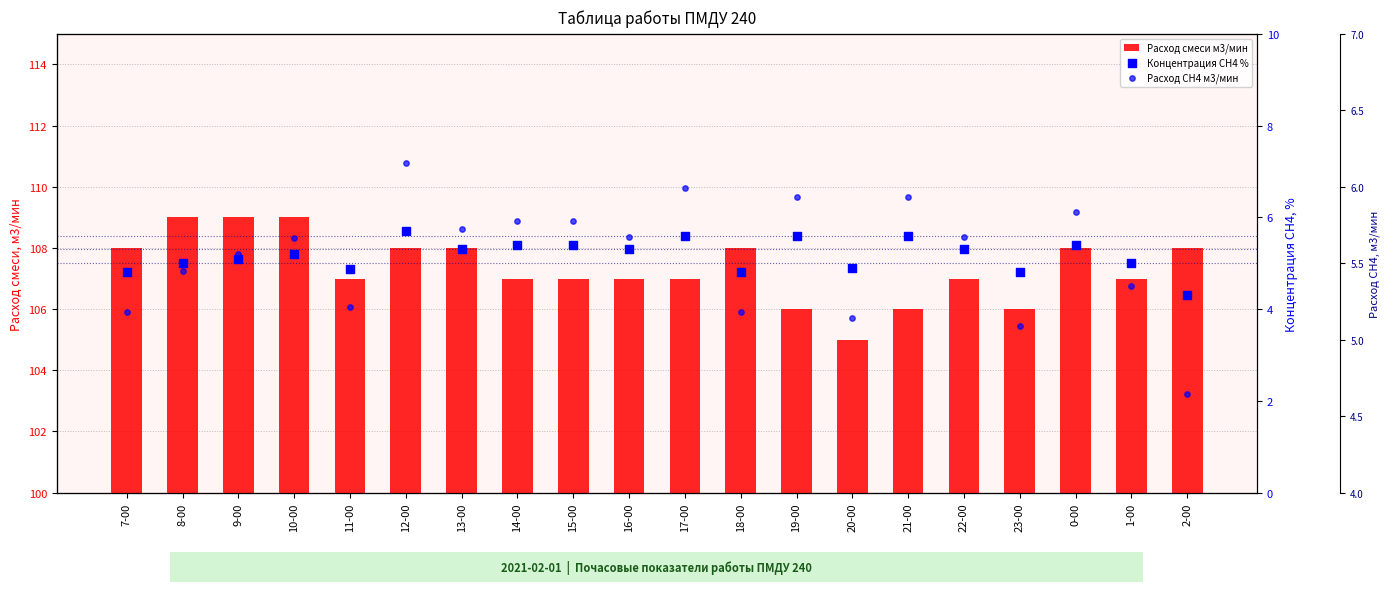

Which series reaches the minimum Y coordinate?

Концентрация СН4 %